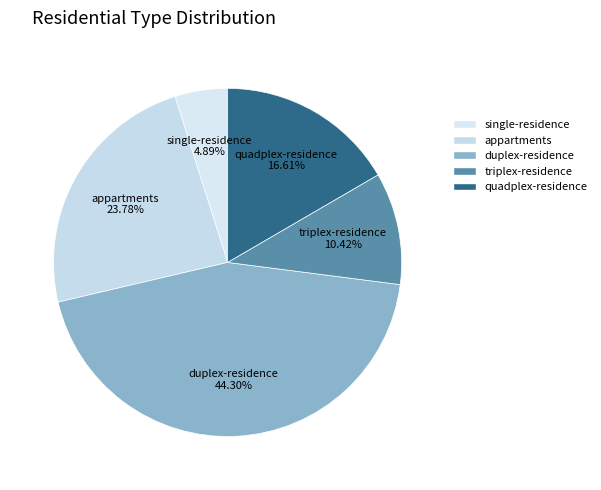

Is the sum of duplex-residence and quadplex-residence greater than half?

Yes